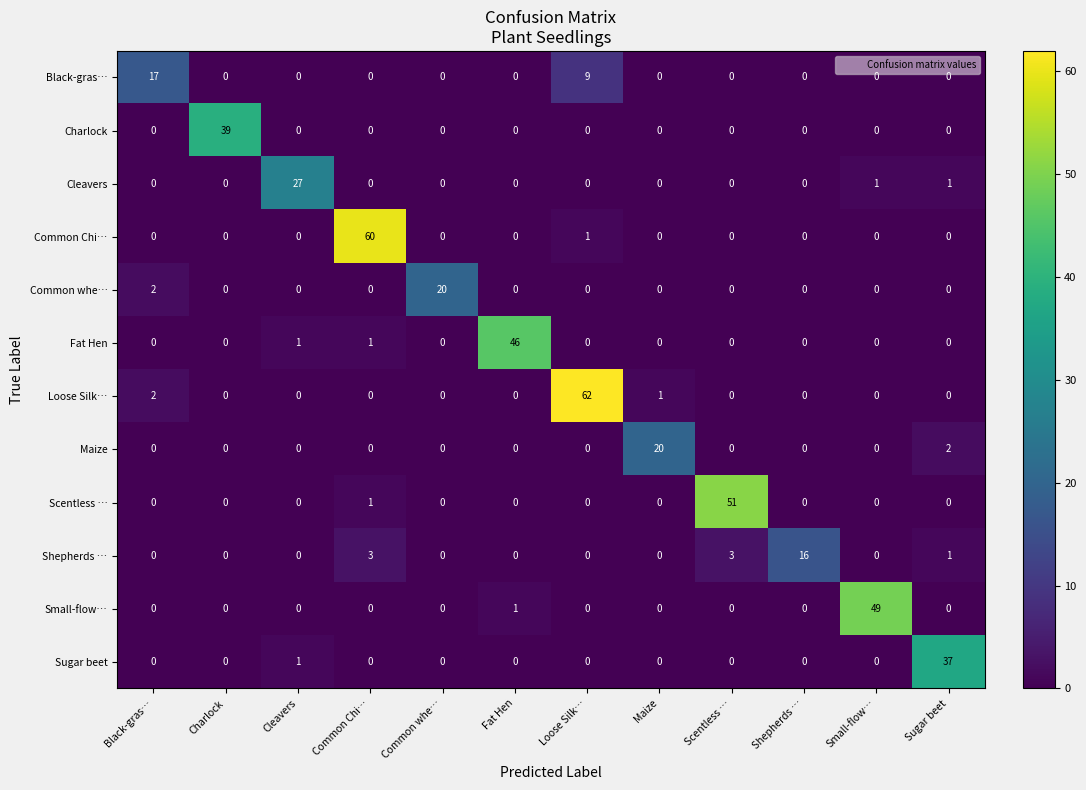

What is the average value of the Small-flow… series?

4